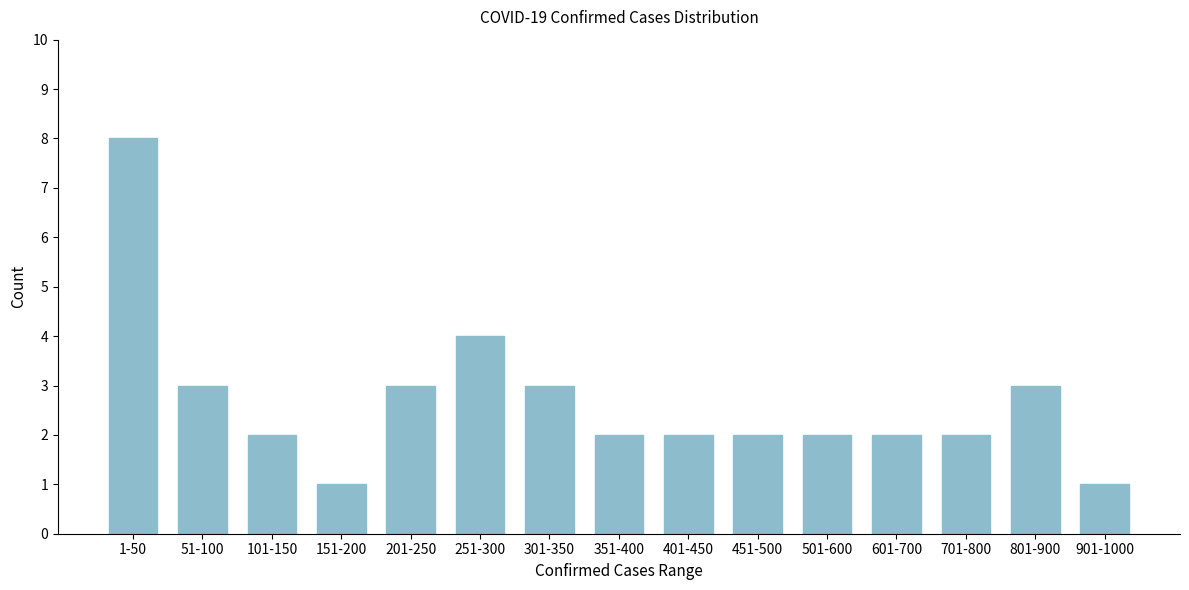

Reading left to right, list all the values displayed in this chart.

1-50=8	51-100=3	101-150=2	151-200=1	201-250=3	251-300=4	301-350=3	351-400=2	401-450=2	451-500=2	501-600=2	601-700=2	701-800=2	801-900=3	901-1000=1